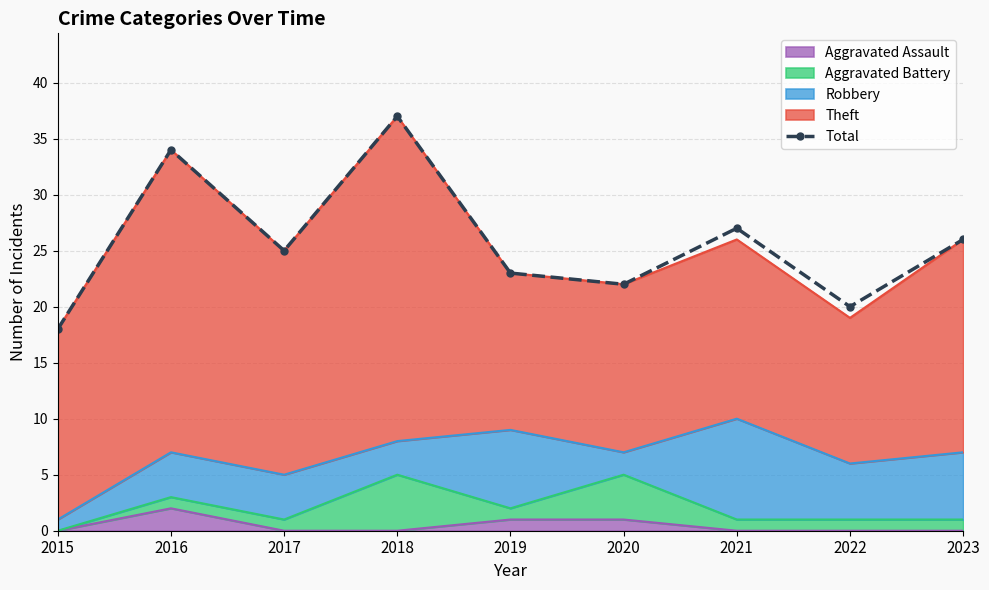

What is the value of the 1st point from the left?

18